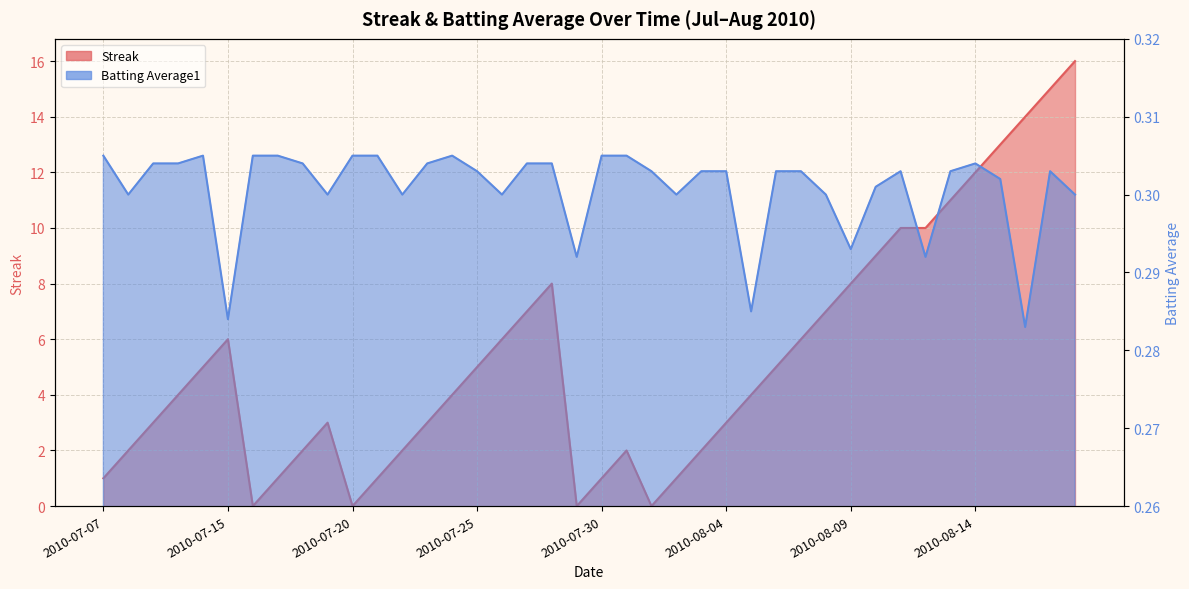

Where is the first local minimum for Streak?

2010-07-16